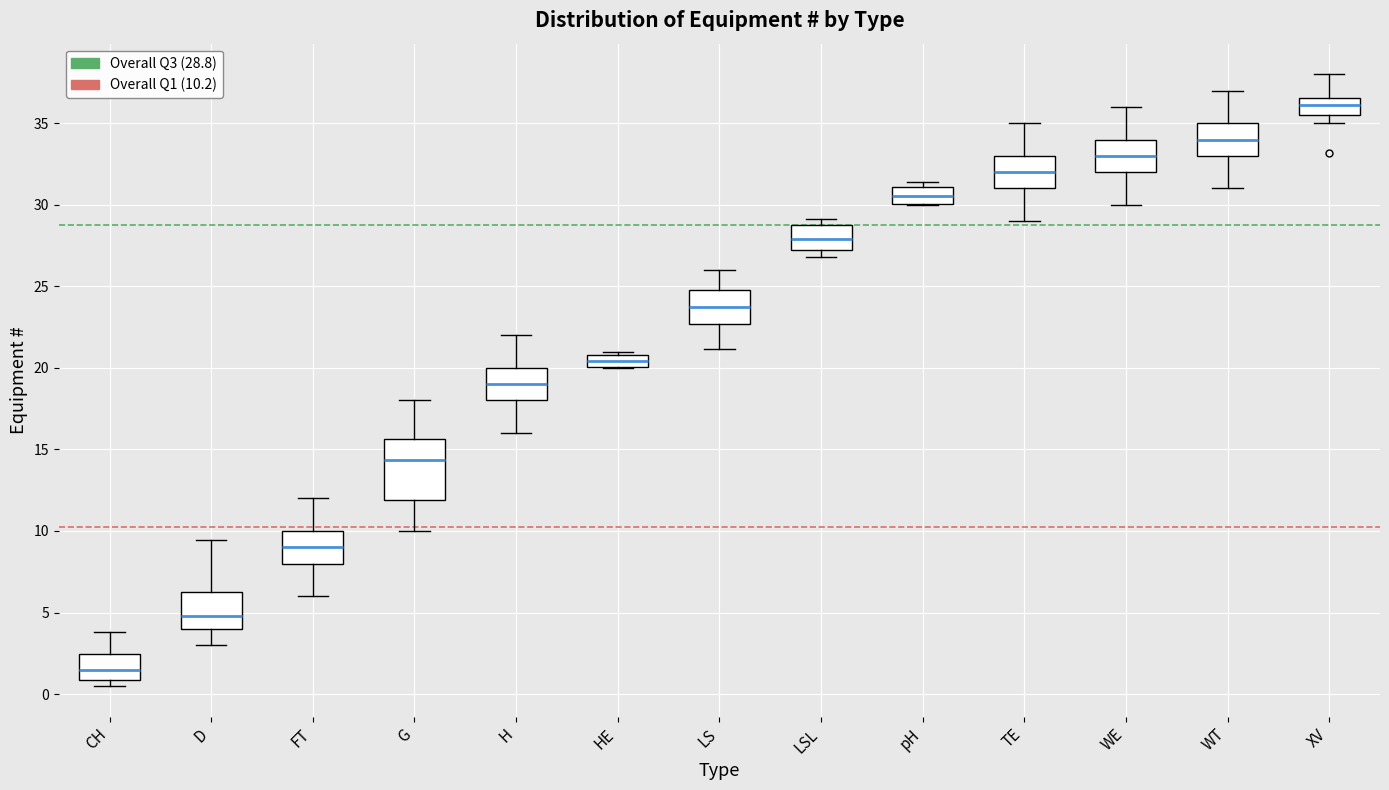

Which box has the highest median line?

XV